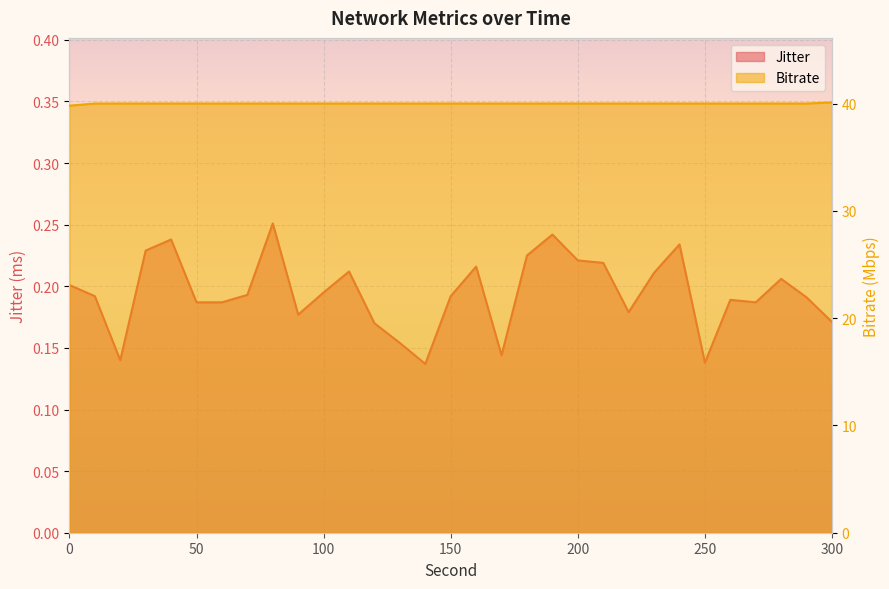

What is the total value across all series at 0?

40.0